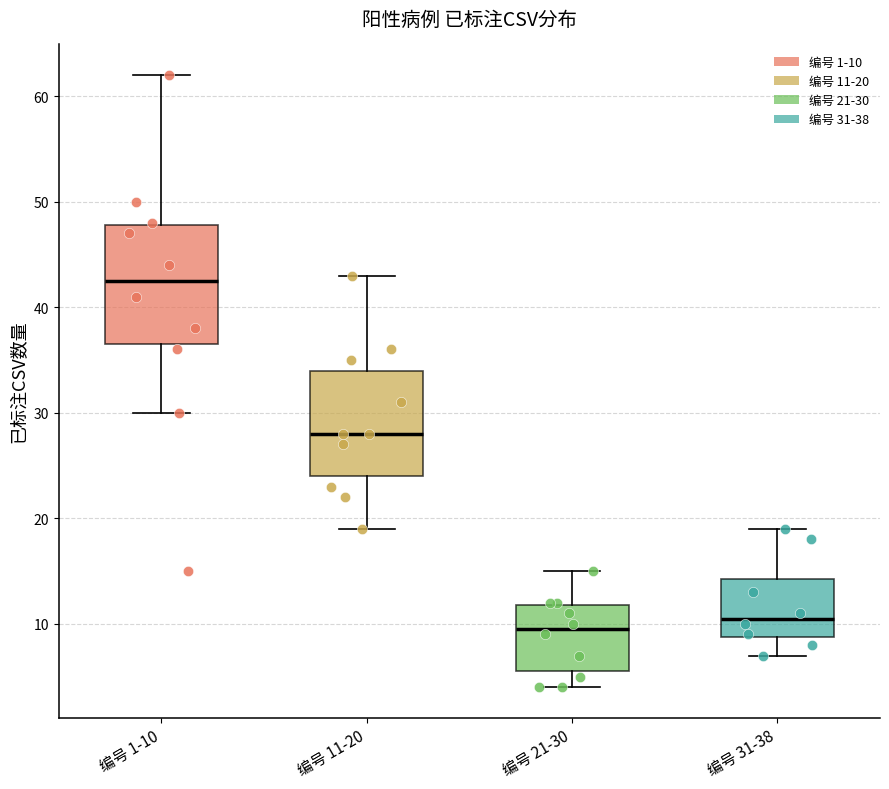

Which box has the highest median line?

编号 1-10